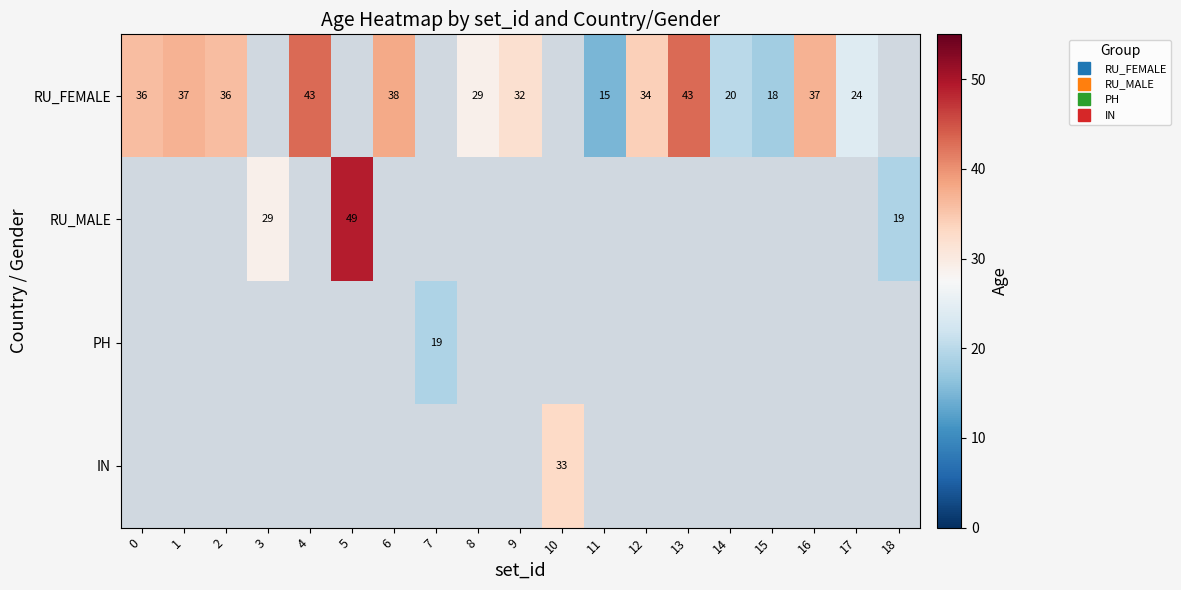

How many values in RU_MALE are above zero?

3